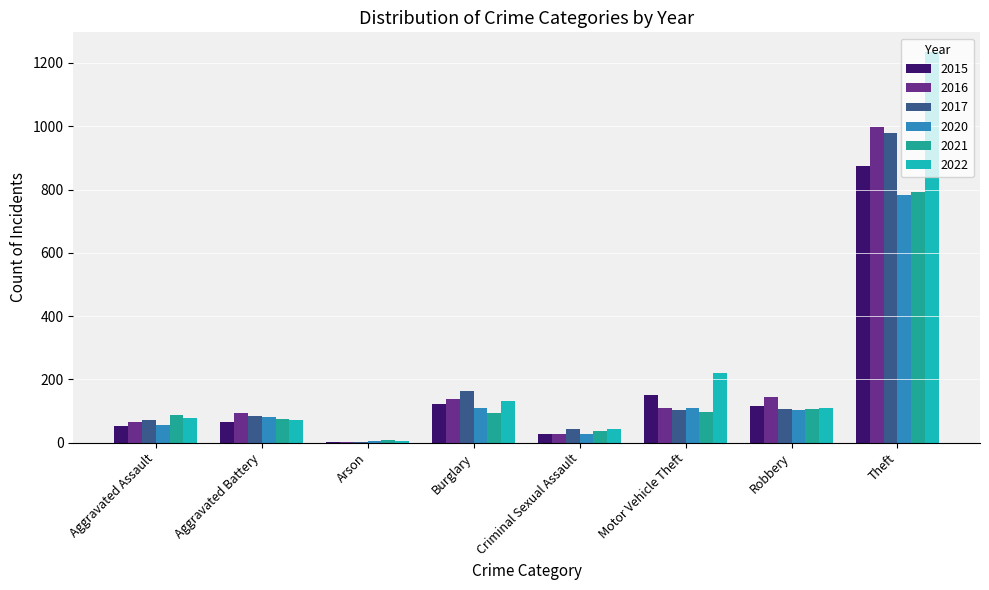

True or false: 2020 has a value of 1082 at Theft.

False